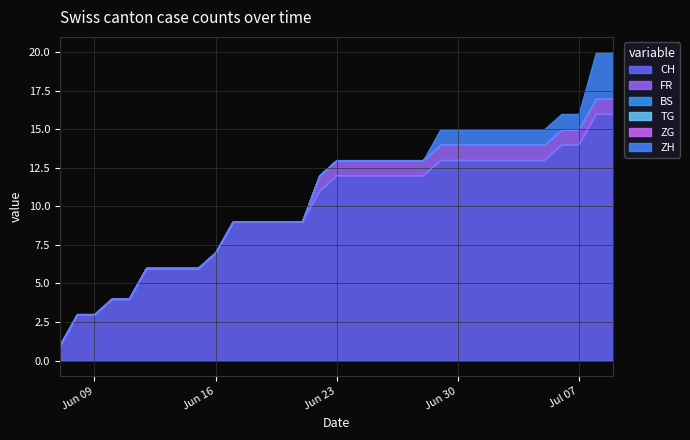

Count the number of data series in this chart.

6